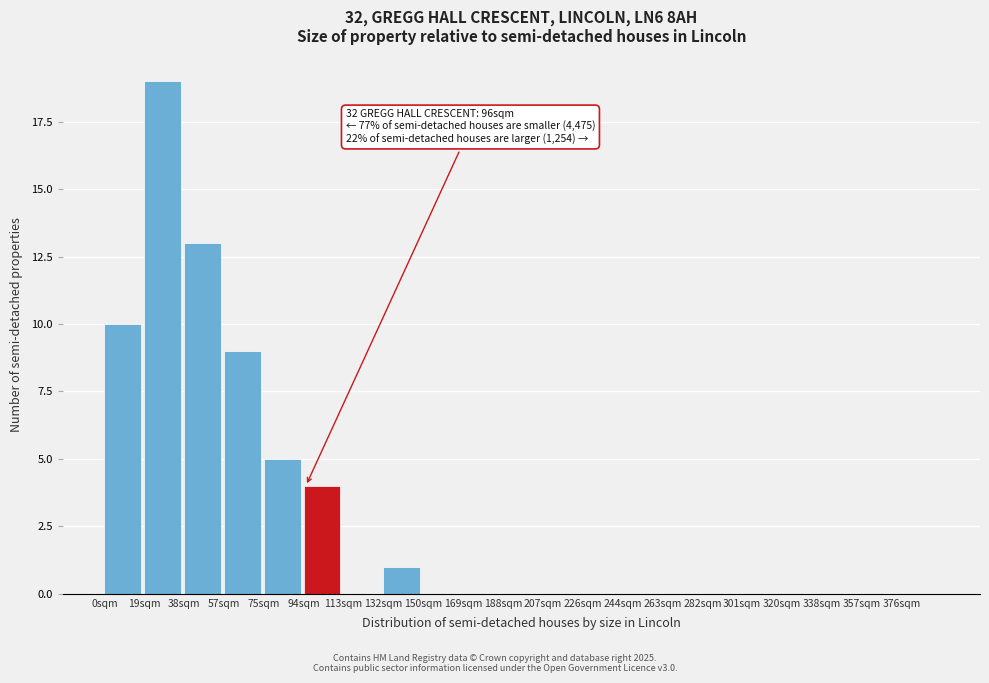

Which range on the x-axis has the tallest bar?

19 to 38